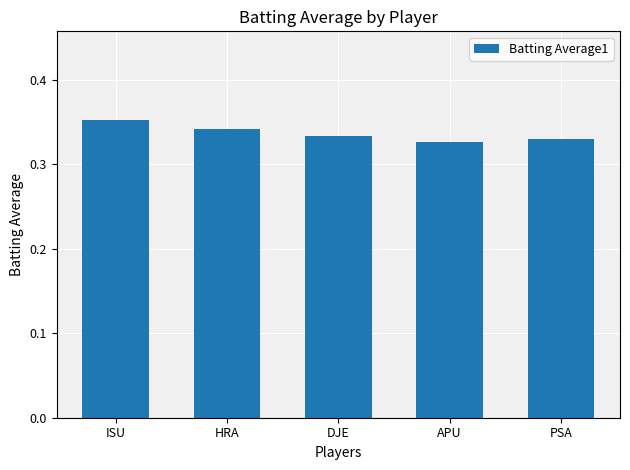

Count the values in the range 0 to 1.

5